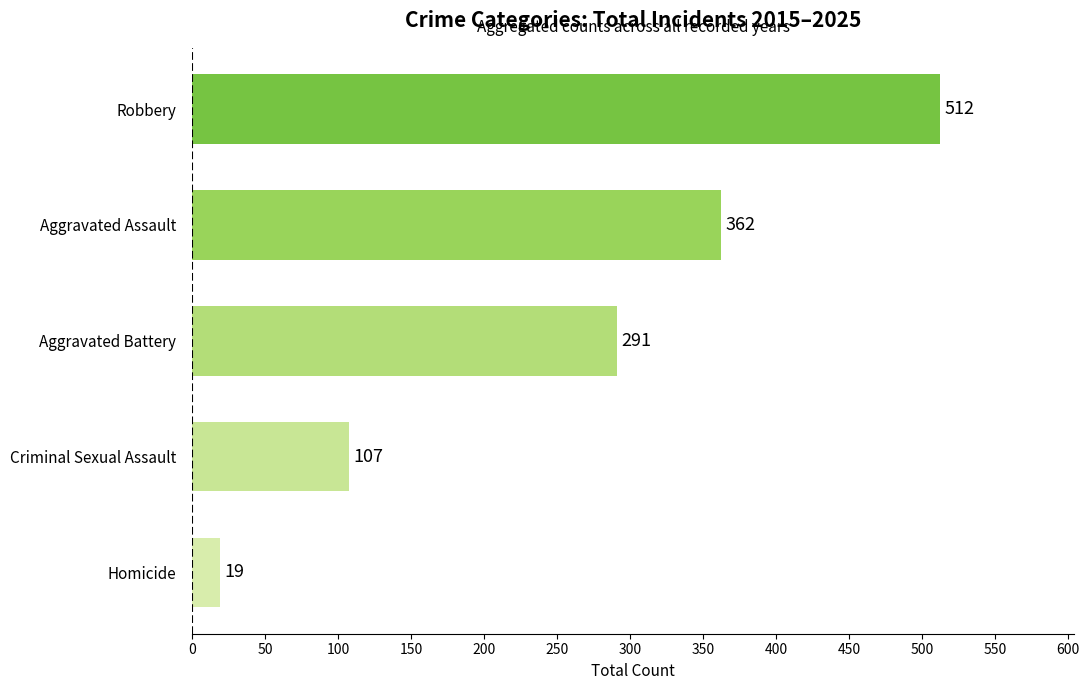

Rank the categories by value from highest to lowest.

Robbery, Aggravated Assault, Aggravated Battery, Criminal Sexual Assault, Homicide